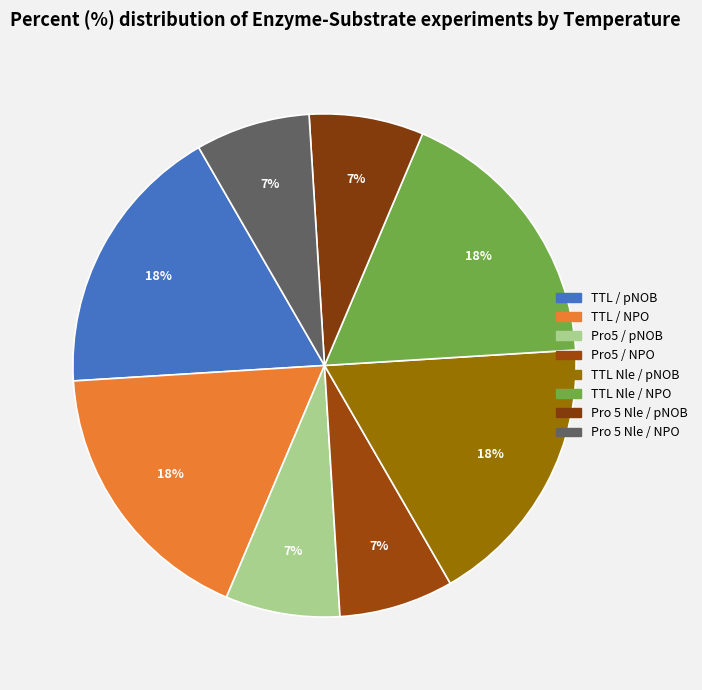

Count the number of slices in the pie.

8